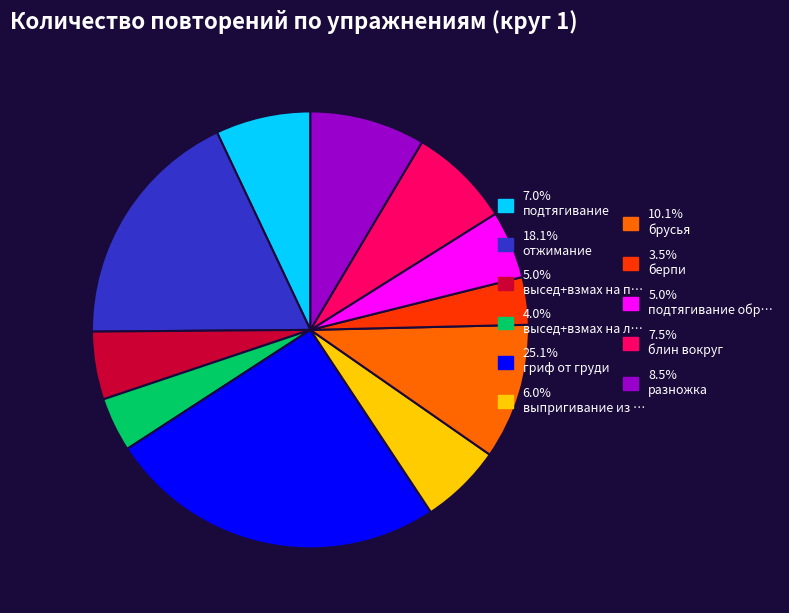

Does any single category account for the majority?

No